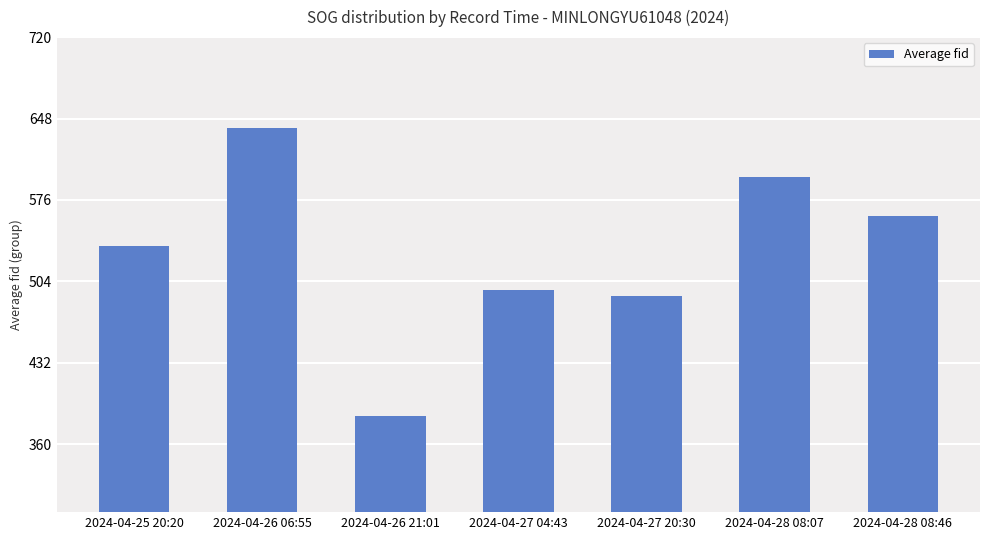

The chart shows a value of 384.7 at 2024-04-26 21:01. True or false?

True